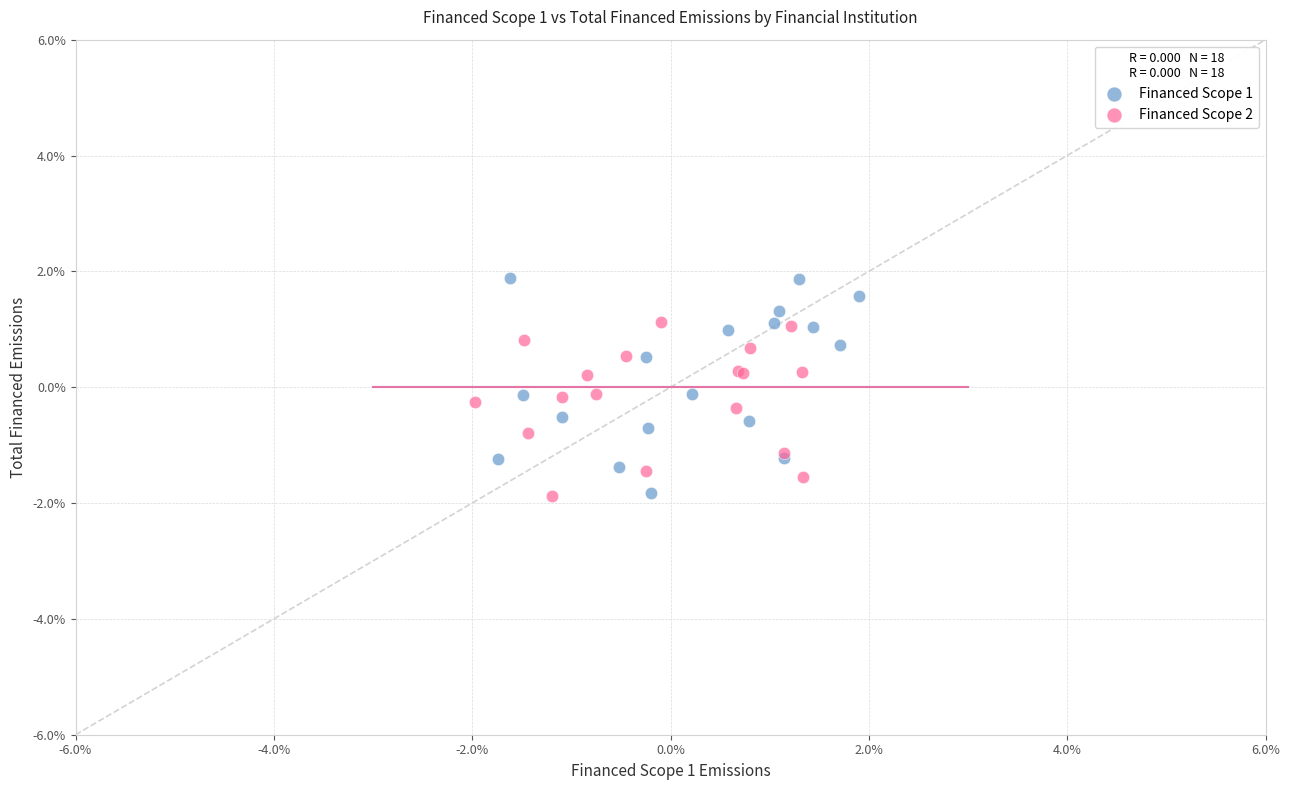

What are all the series names shown in the legend?

Financed Scope 1, Financed Scope 2